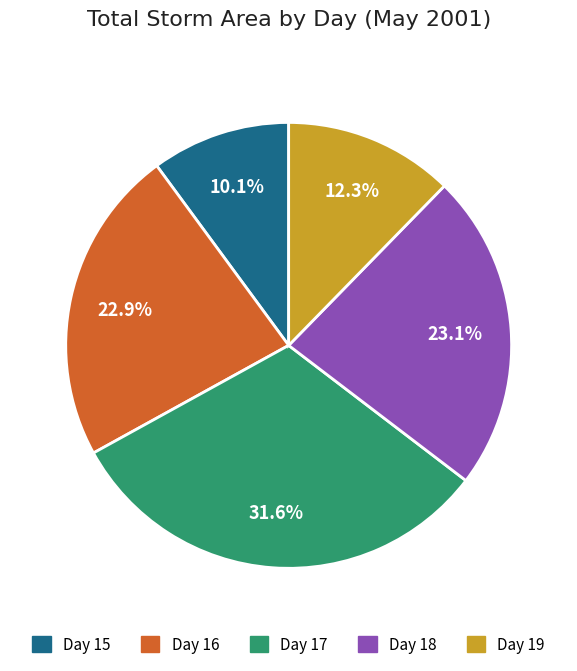

Between Day 17 and Day 18, which is larger?

Day 17